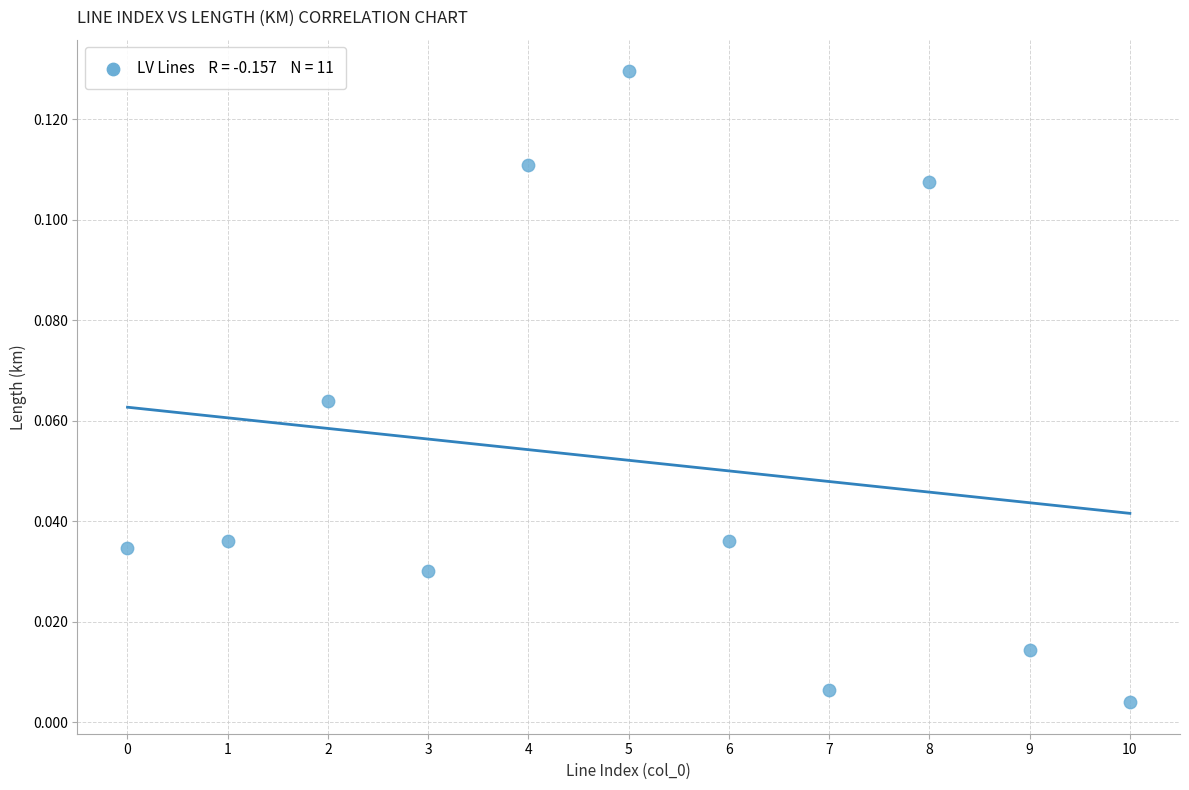

How many points are shown in the scatter plot?

11